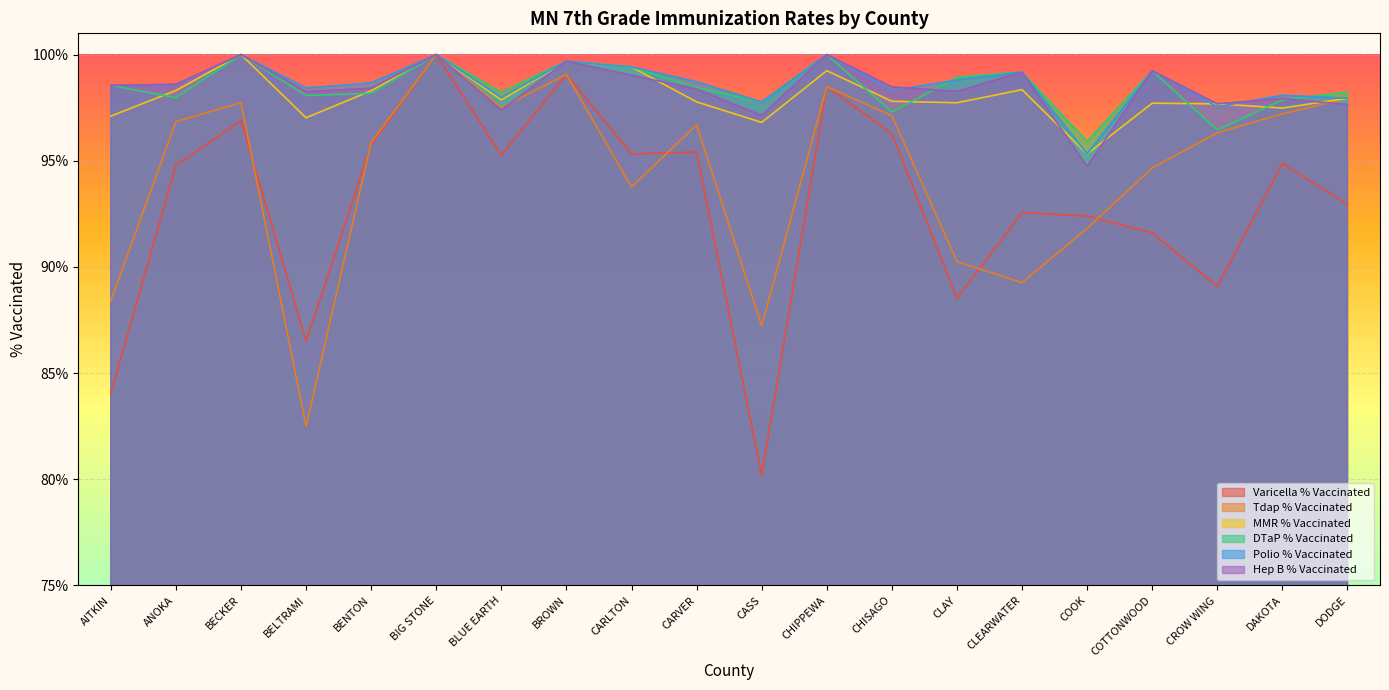

What is the lowest value of the MMR % Vaccinated series?

1.0